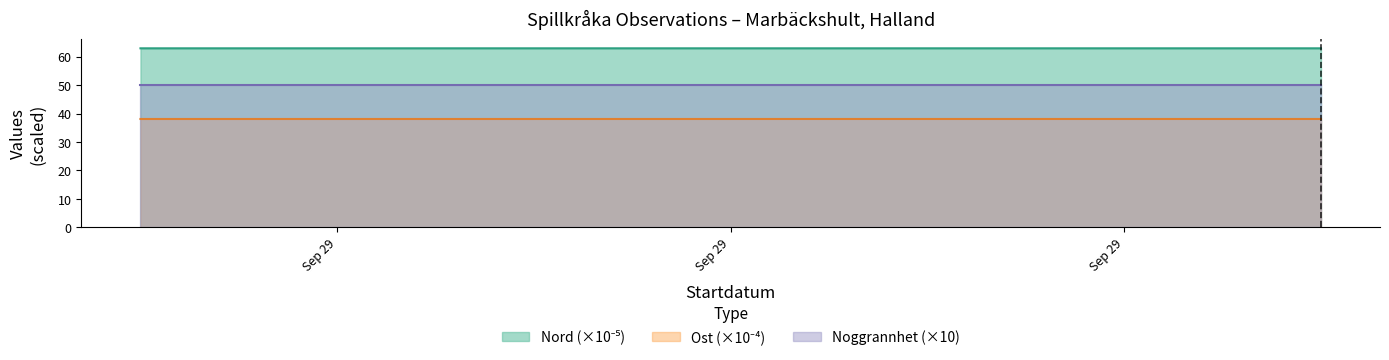

True or false: Ost and Nord cross at least once.

False